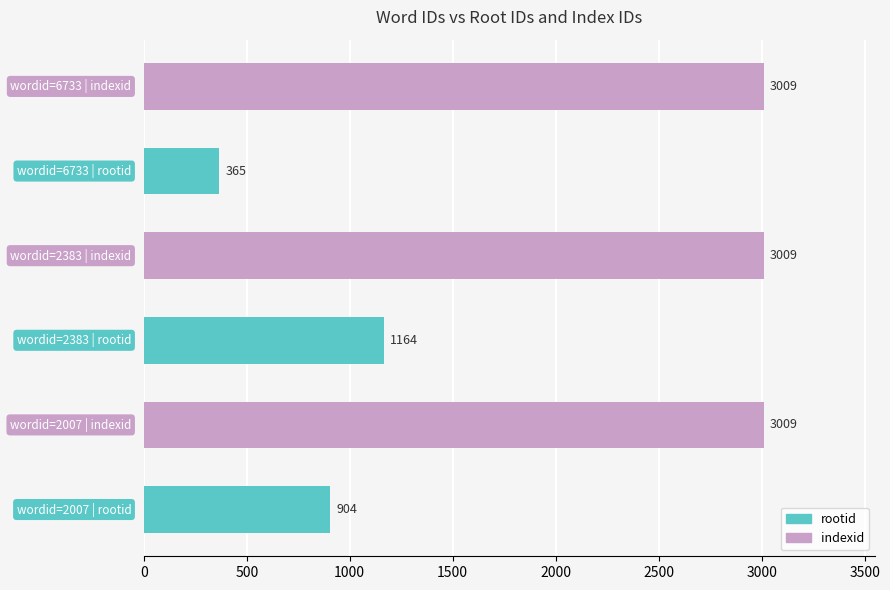

What is the greatest value displayed?

3009